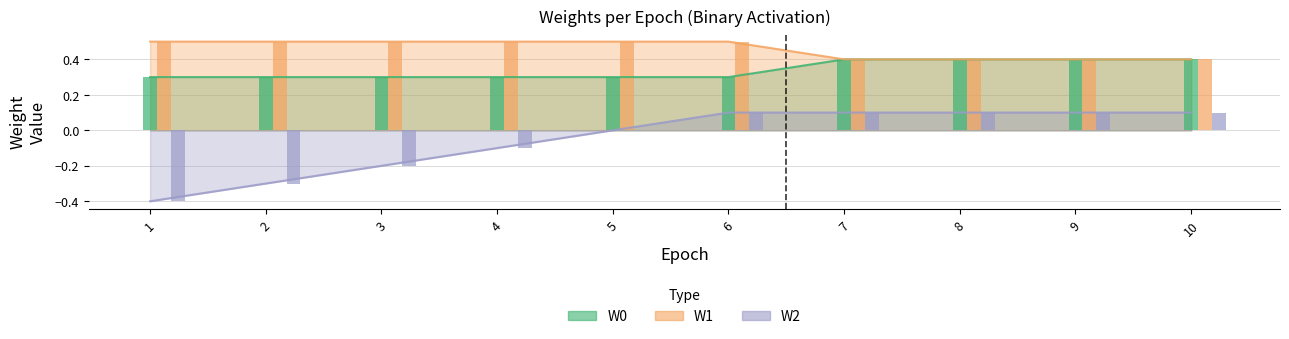

Does the chart contain any negative values?

Yes